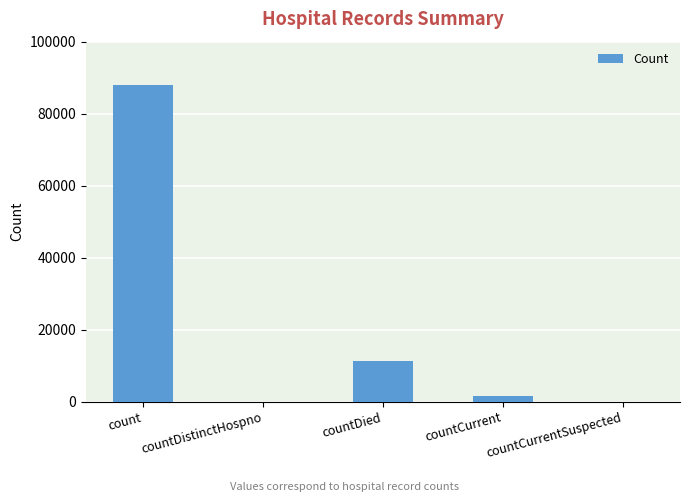

The chart shows a value of 144113 at count. True or false?

False